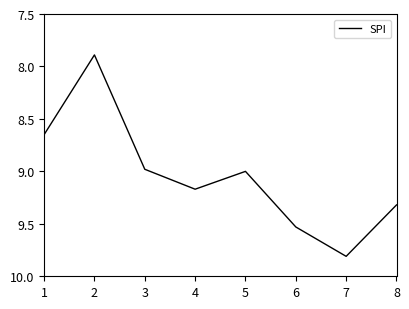

Which has a higher value, 6 or 7?

7